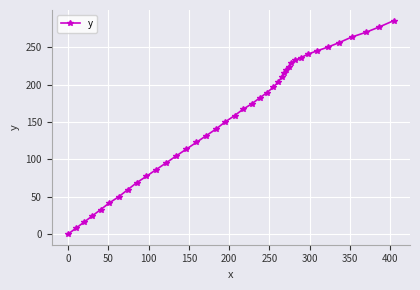

What is the difference between the second highest and minimum values?

277.2